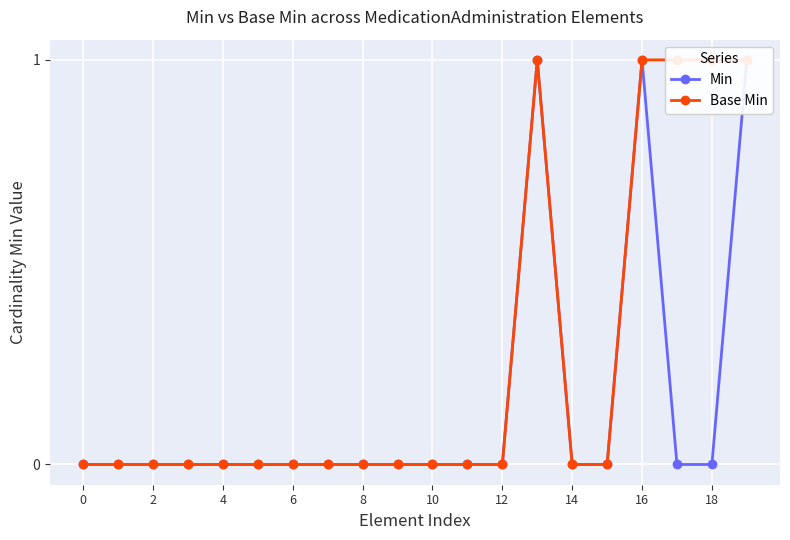

What is the sum of all Min values?

3